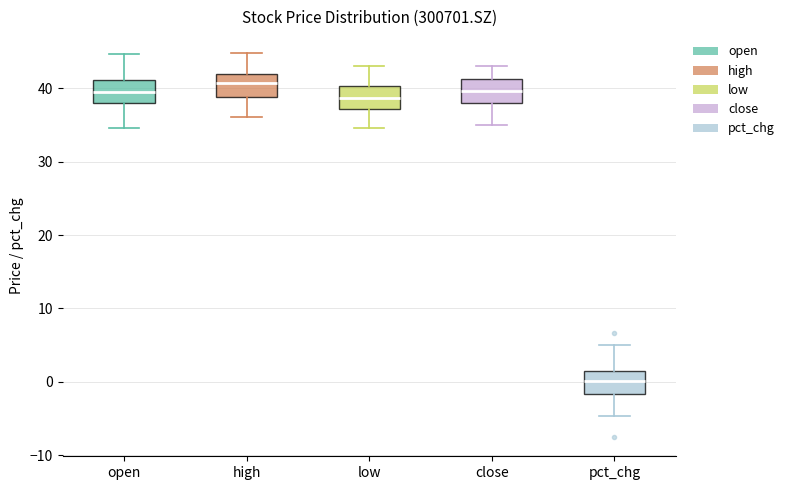

Which box has the lowest median line?

pct_chg